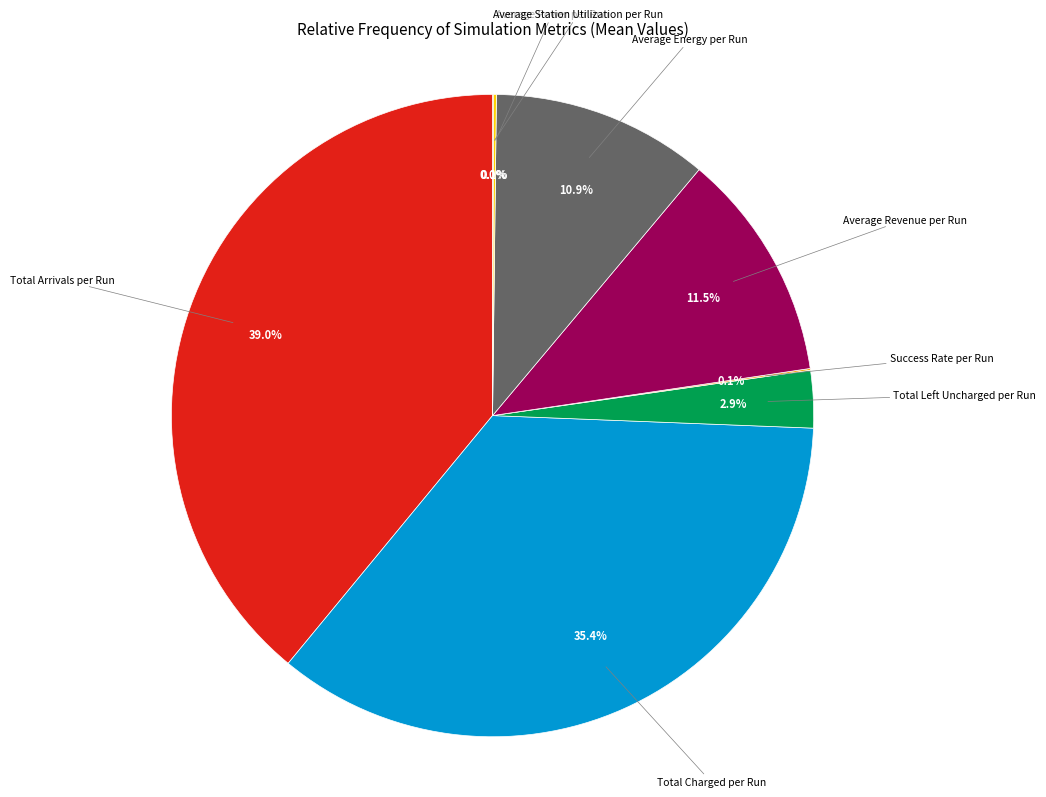

Approximately how many times larger is the value at Total Arrivals per Run compared to Total Charged per Run?

1.1